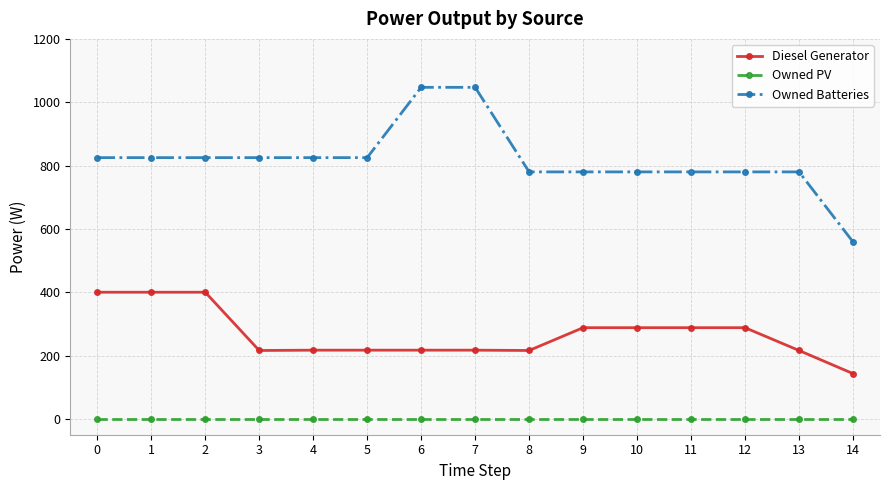

Rank the series at 9 from lowest to highest value.

Owned PV, Diesel Generator, Owned Batteries